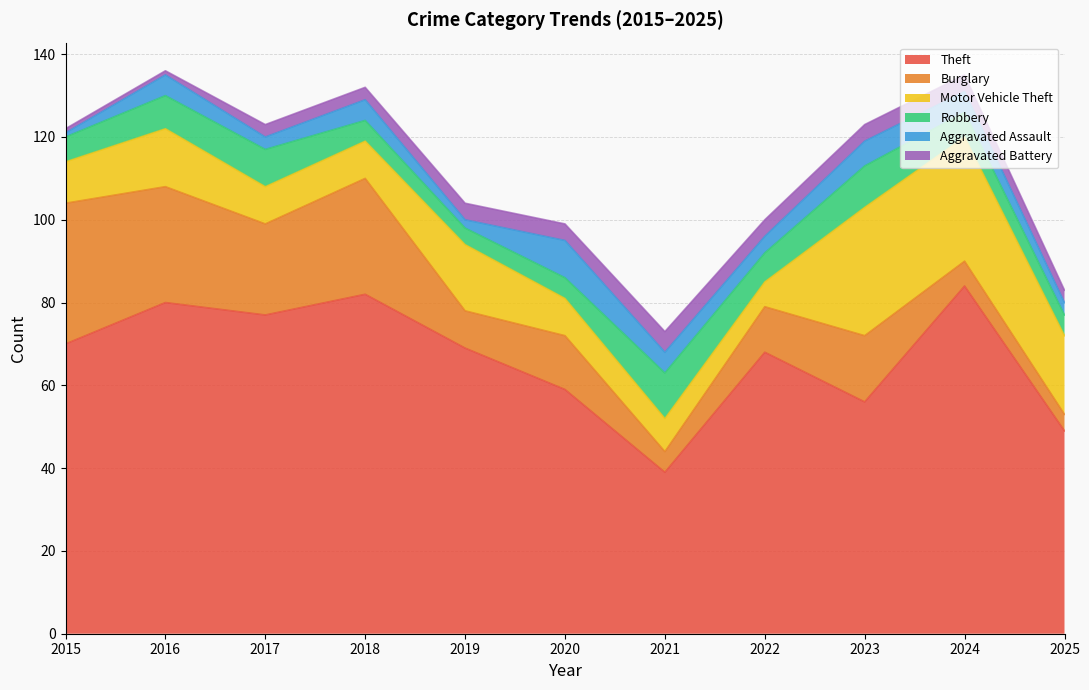

Is the value of Aggravated Assault at 2017 greater than the value of Burglary at 2020?

No